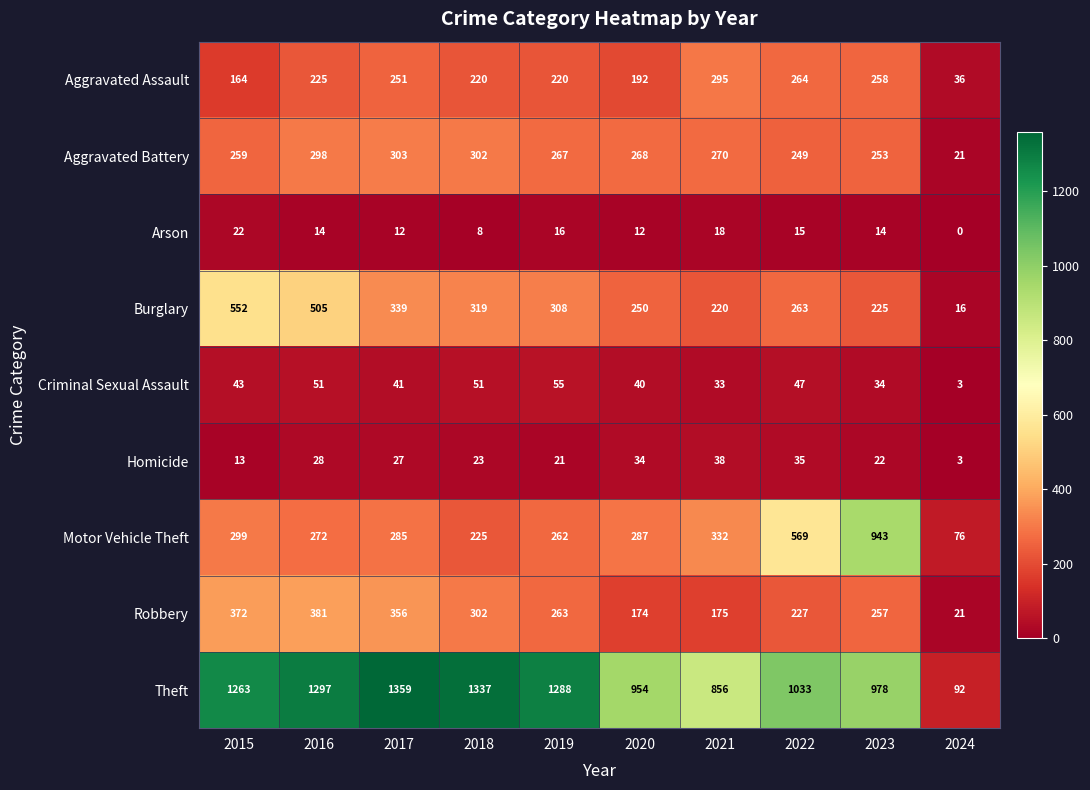

What is the difference between the Burglary values at 2022 and 2019?

45